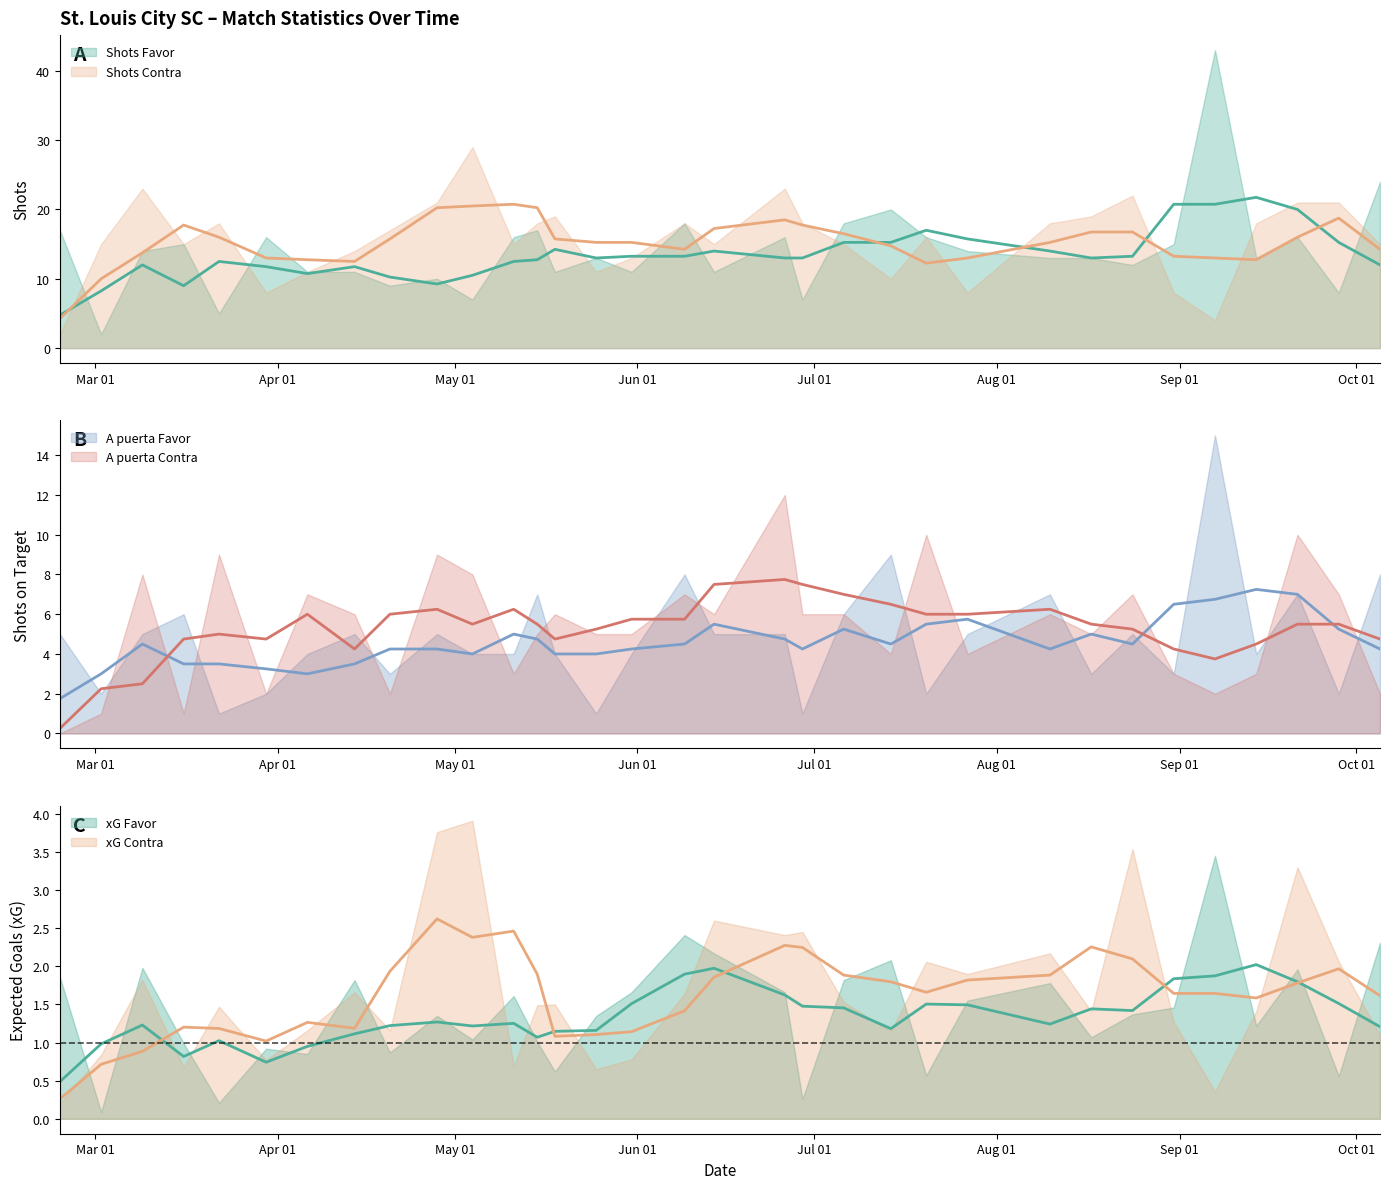

At which category does the chart reach its peak across all series?

07/09/2025